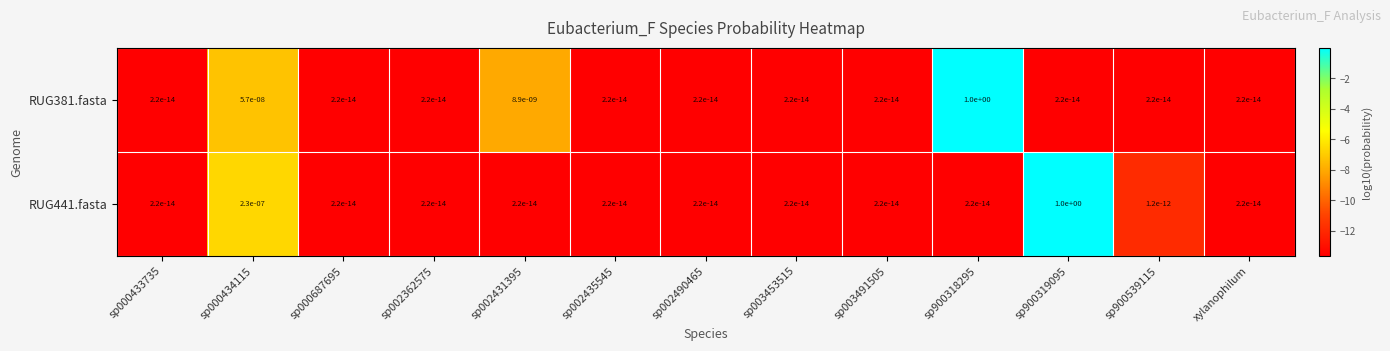

The value of RUG381.fasta at sp002490465 is 0.0. True or false?

True